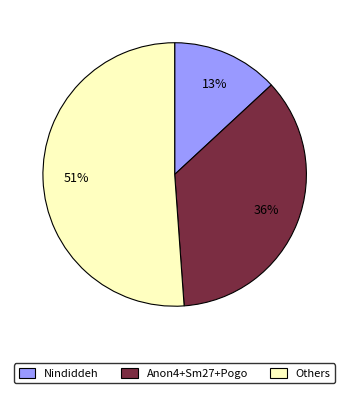

How many slices are in this pie chart?

3